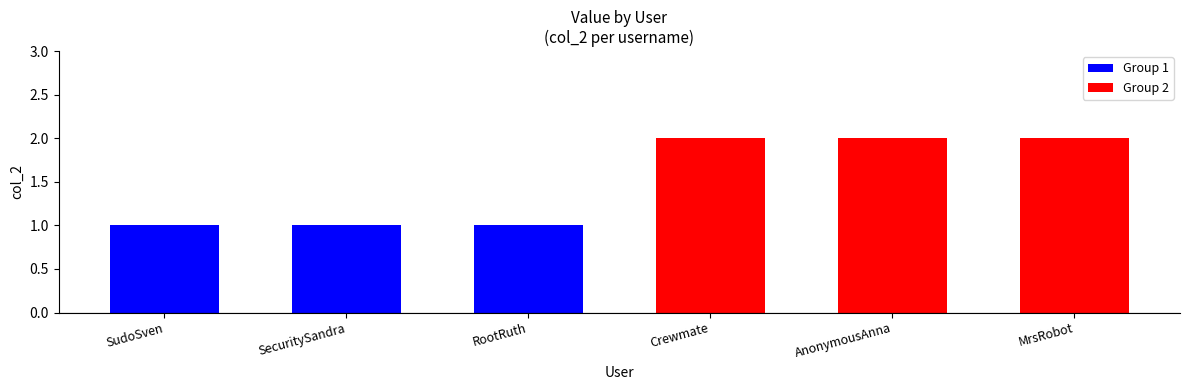

Which series has the largest total across all categories?

Group 2